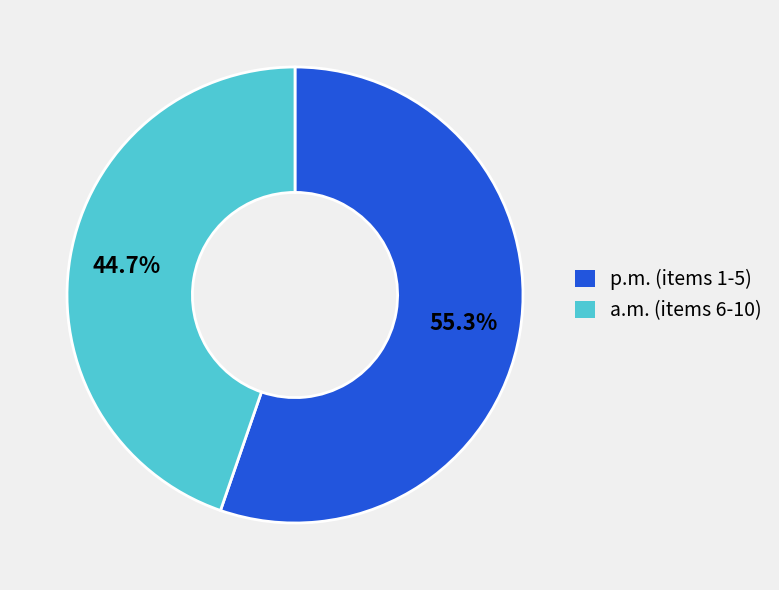

Which slice is the smallest?

a.m. (items 6-10)